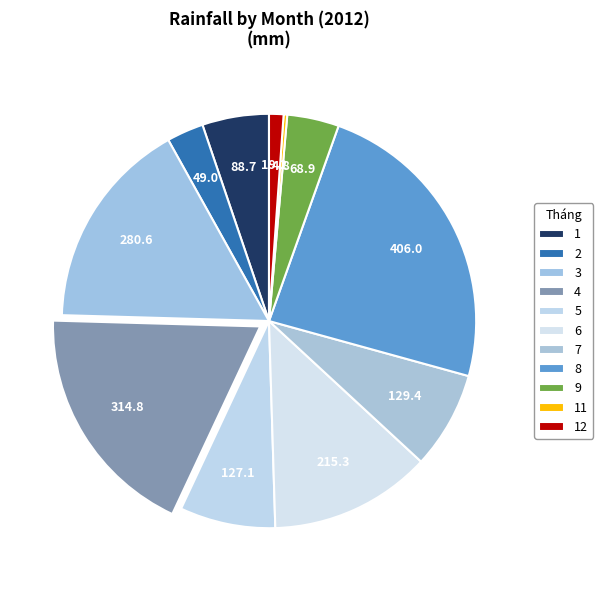

How many segments does this pie chart have?

11